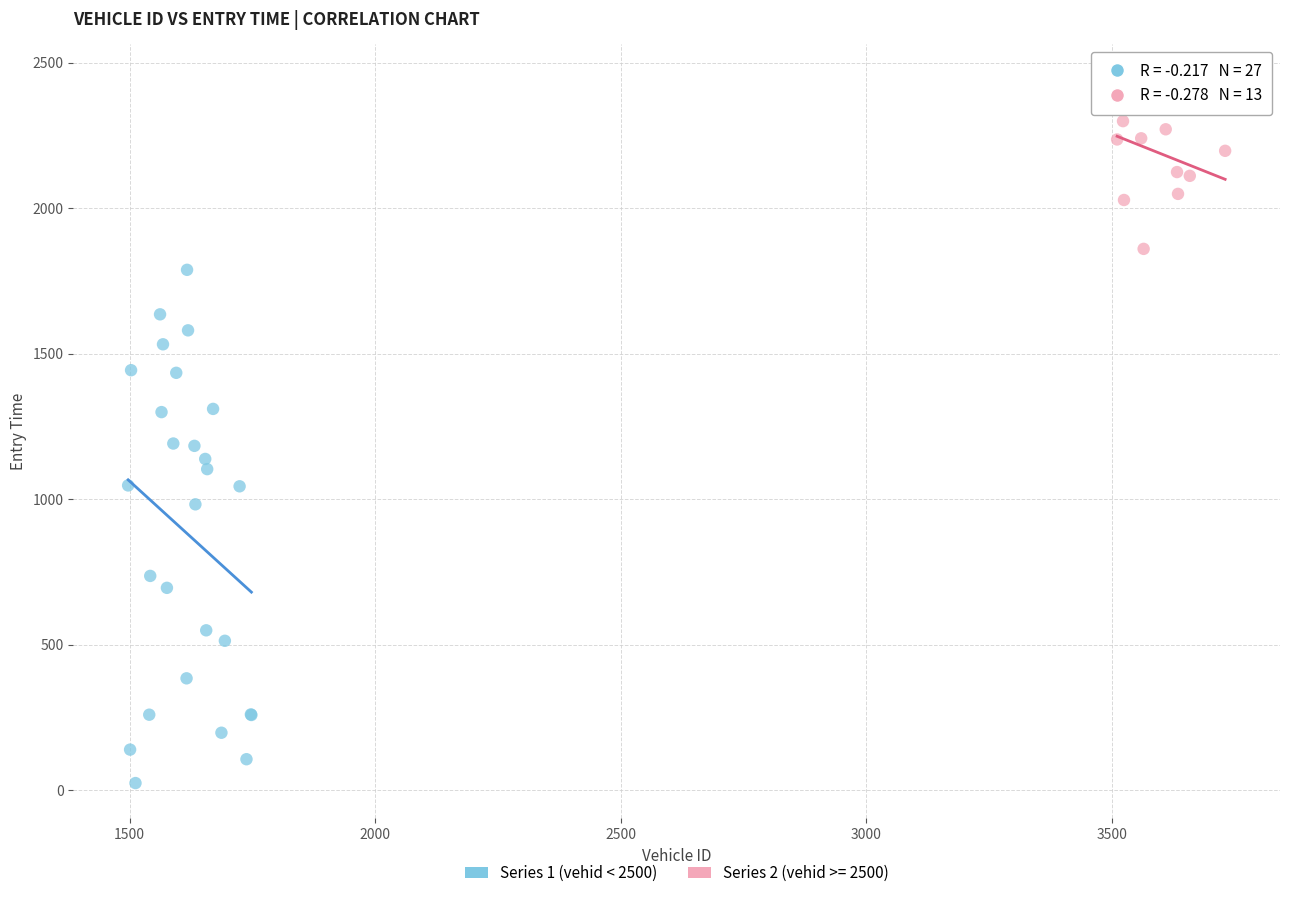

Which series contains the lowest Y value?

Series 1 (vehid < 2500)